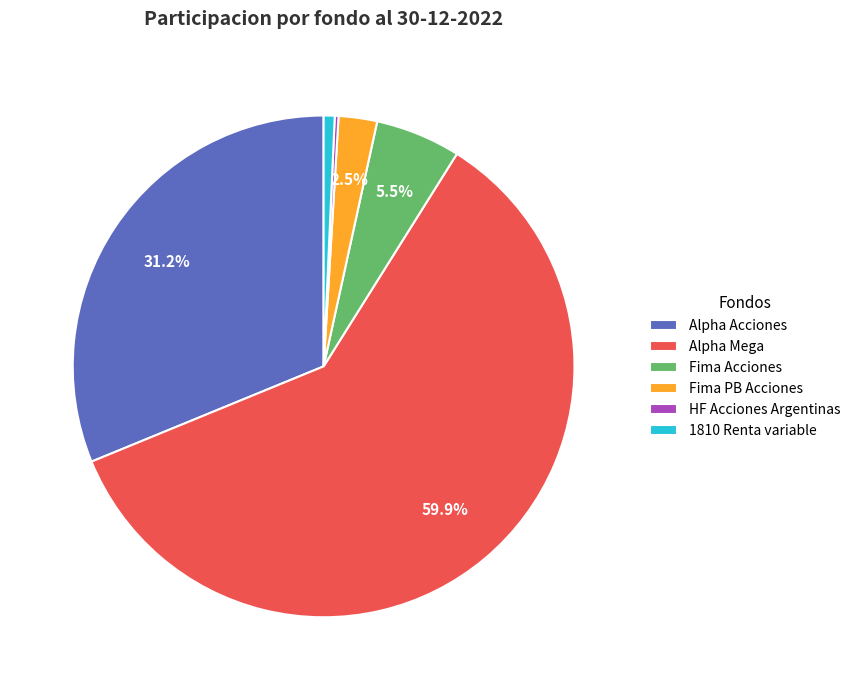

Which has a higher value, Fima PB Acciones or Fima Acciones?

Fima Acciones